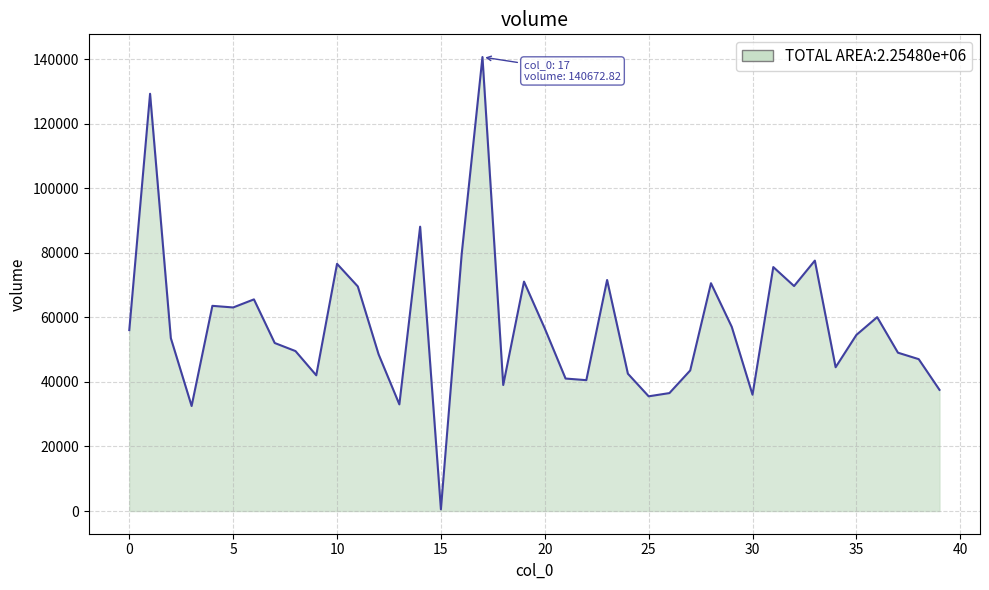

What is the greatest value displayed?

140672.8